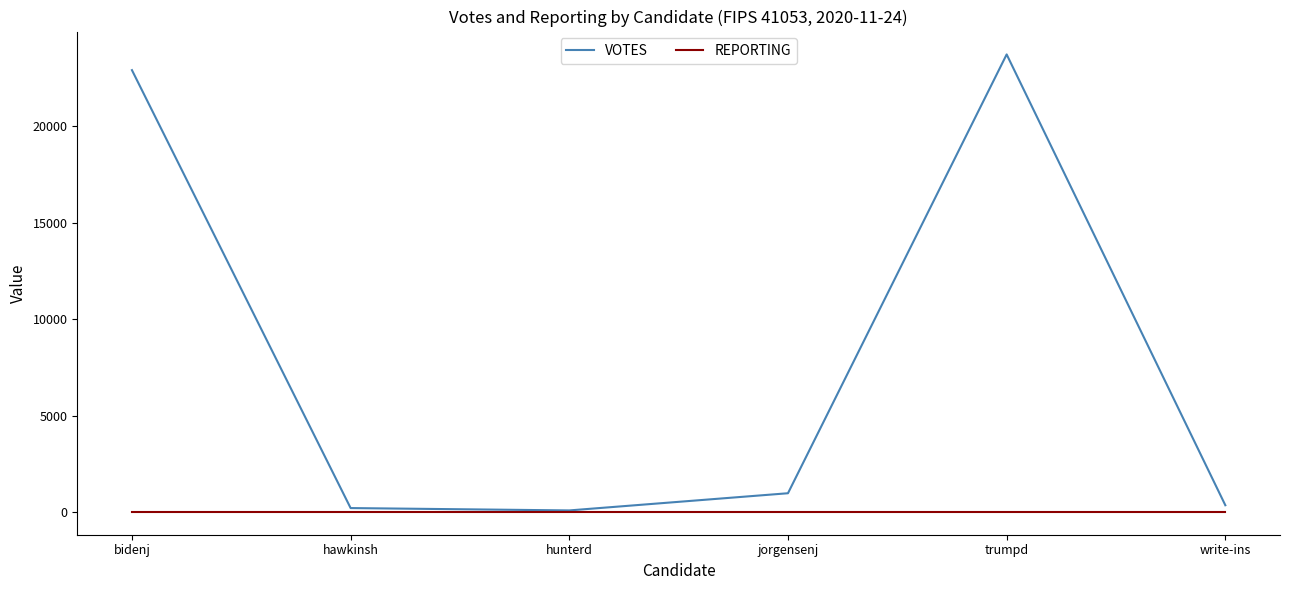

At which category is the sum across all series the highest?

trumpd